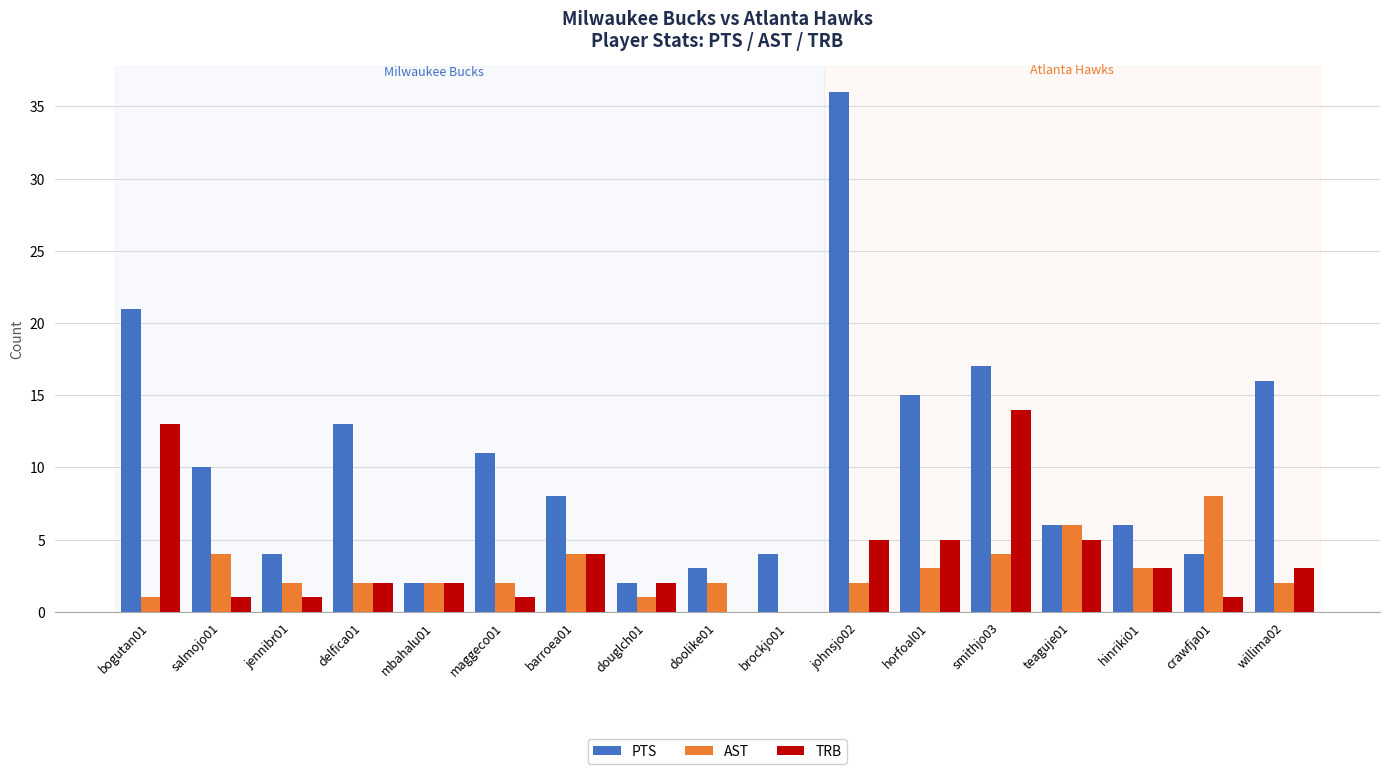

How many groups of bars are there?

17